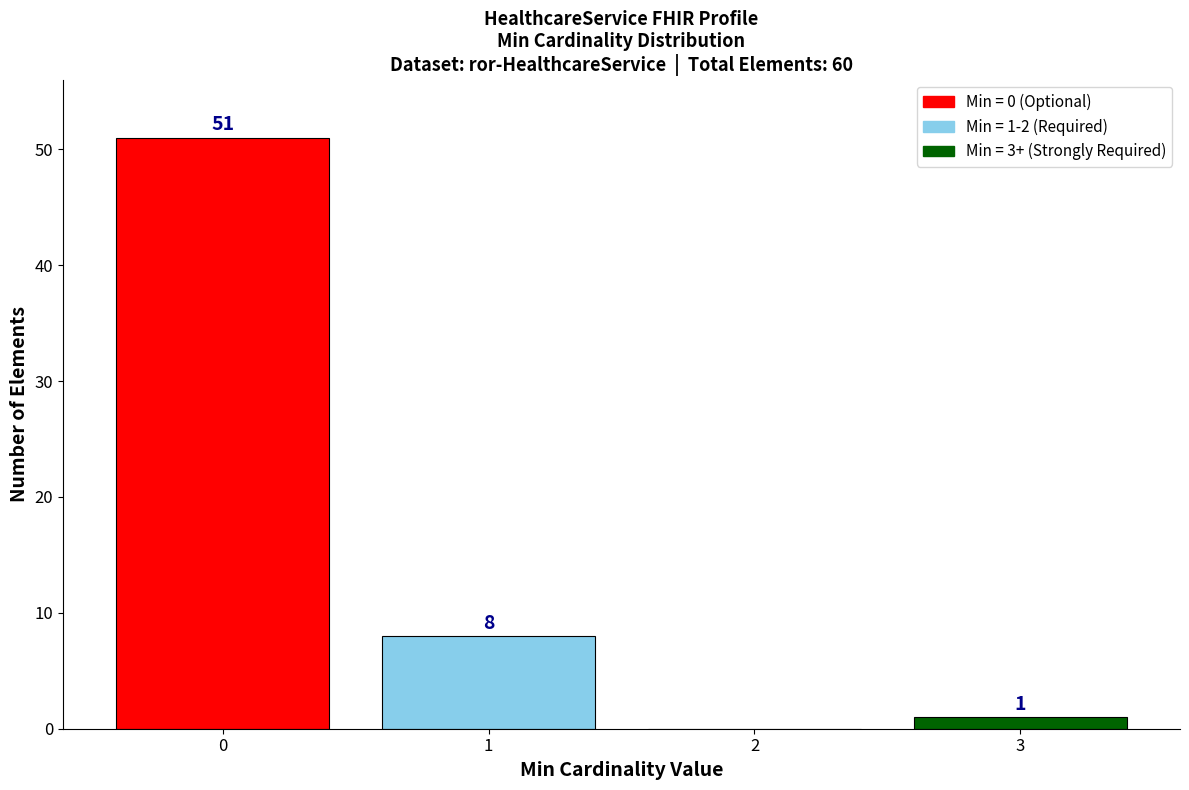

Reading right to left, extract all data points from this chart.

3=1	2=0	1=8	0=51